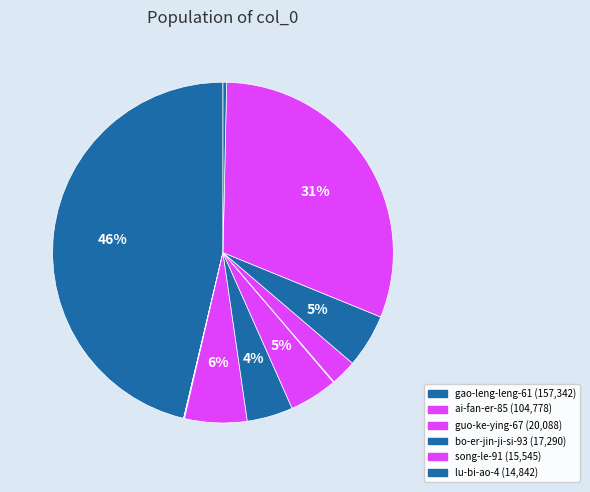

Rank the categories by value from lowest to highest.

wei-er-ding-wang, lu-miao-shan-42, an-jing-61-3-54, chen-si-yi-hui, yi-ba-qia-74, lu-bi-ao-4, song-le-91, bo-er-jin-ji-si-93, guo-ke-ying-67, ai-fan-er-85, gao-leng-leng-61